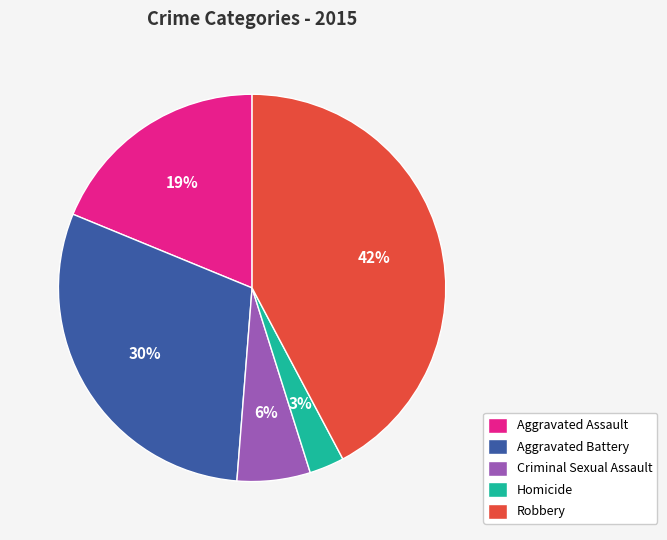

True or false: Homicide accounts for 3% of the total.

True